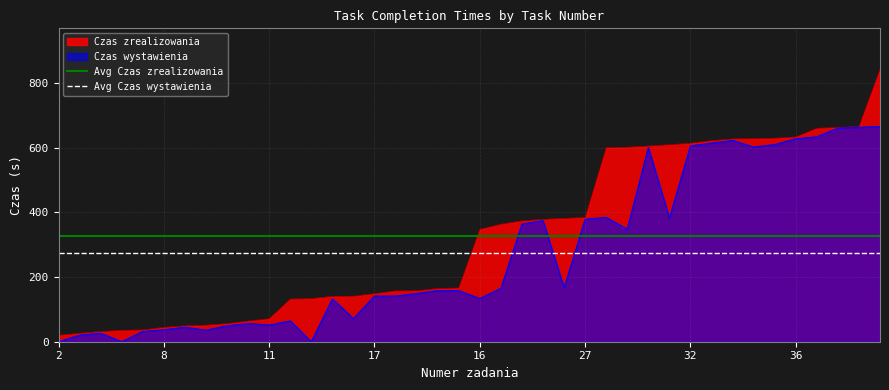

Where is Avg Czas zrealizowania nearest to the value 326?

2